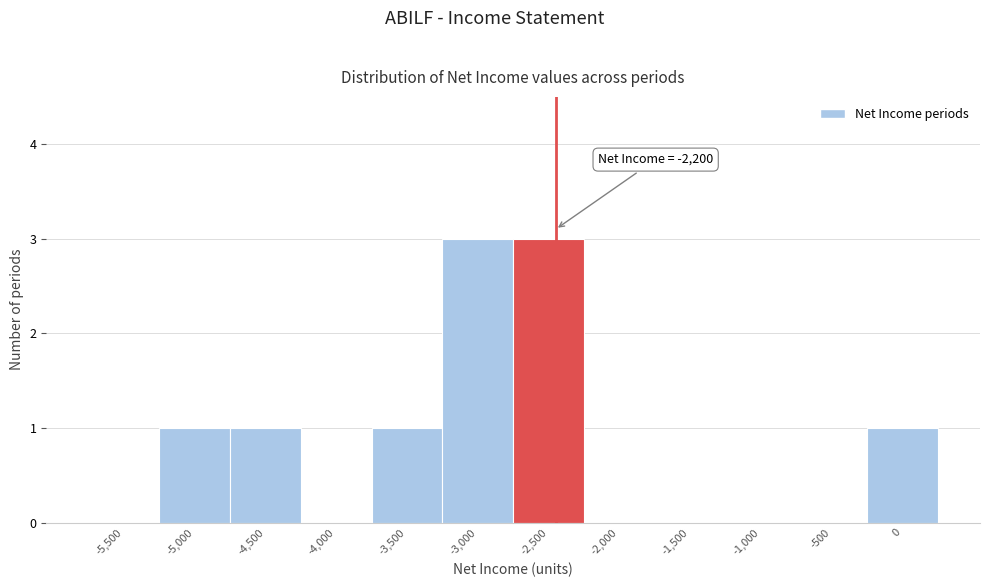

Reading left to right, extract all data points from this chart.

-5,500=0	-5,000=1	-4,500=1	-4,000=0	-3,500=1	-3,000=3	-2,500=3	-2,000=0	-1,500=0	-1,000=0	-500=0	0=1